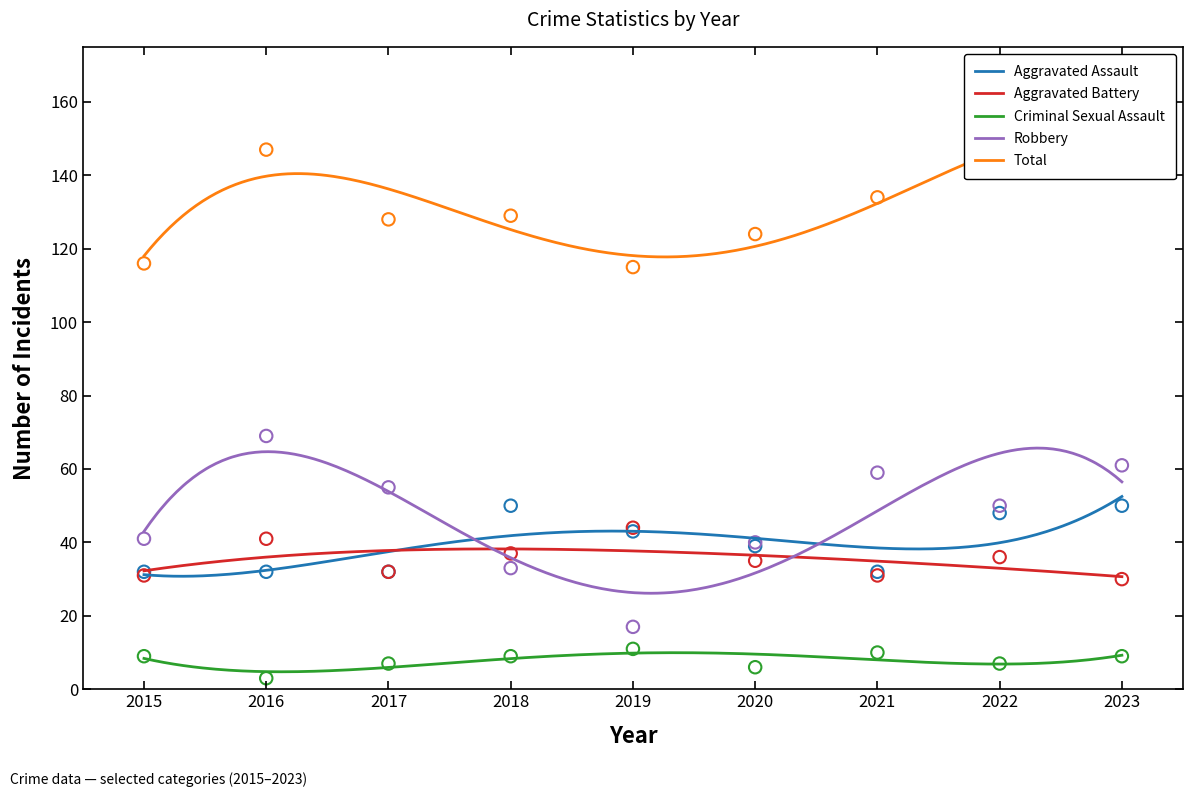

At which category is the sum across all series the highest?

2023